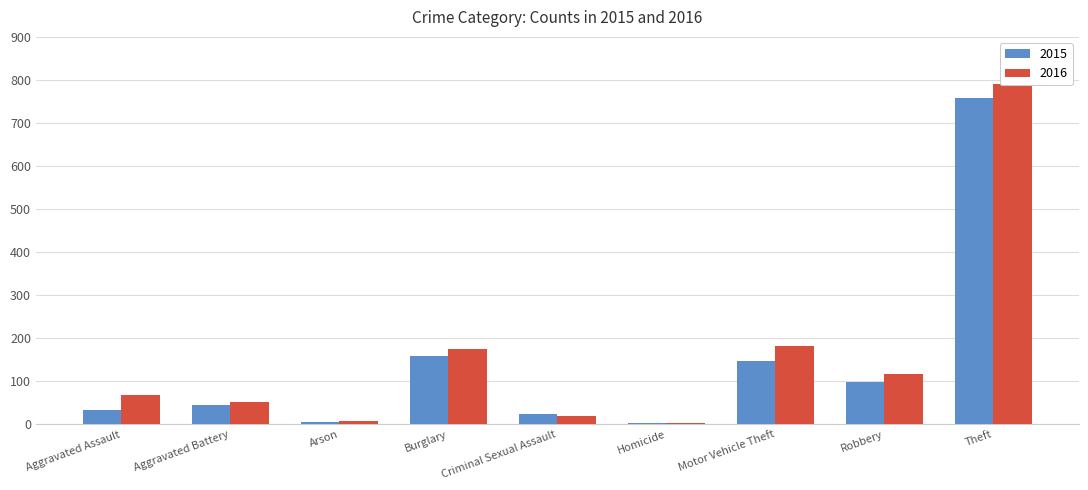

What is the value of the 2015 bar at the 6th from the left?

4